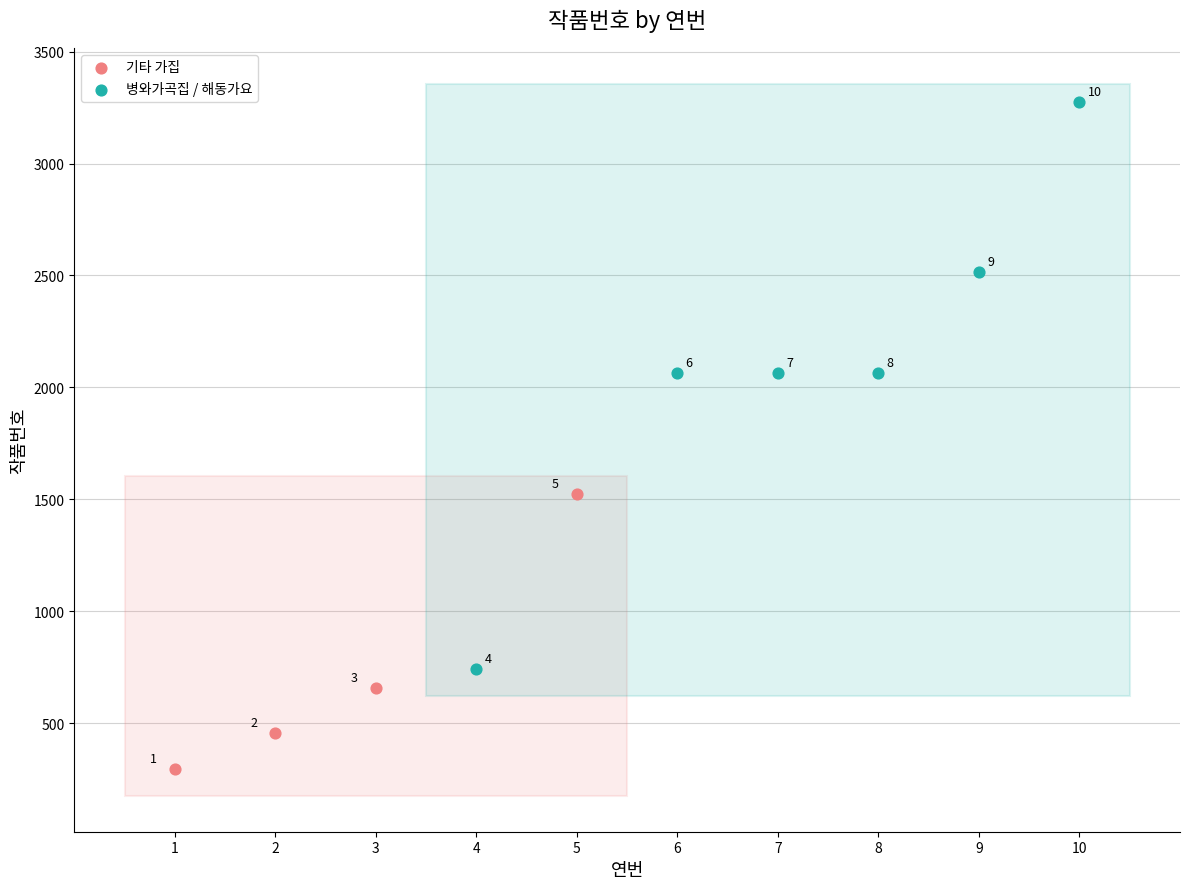

Which series contains the lowest Y value?

기타 가집